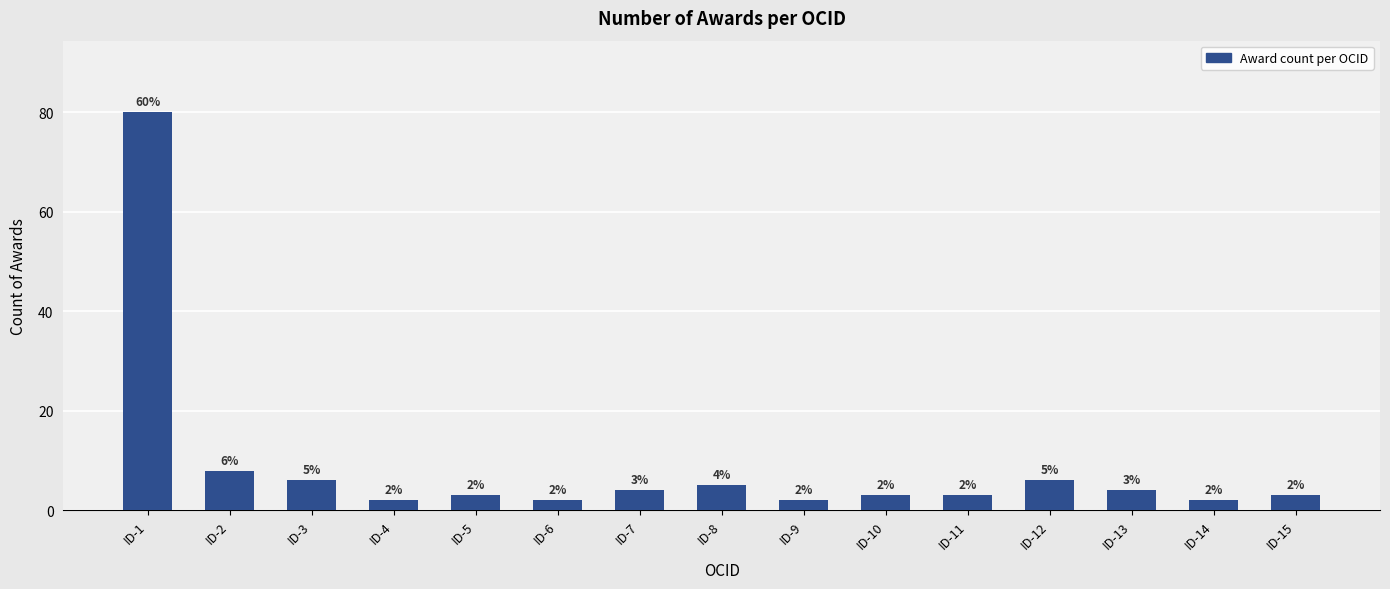

What is the difference between the maximum and minimum values?

78